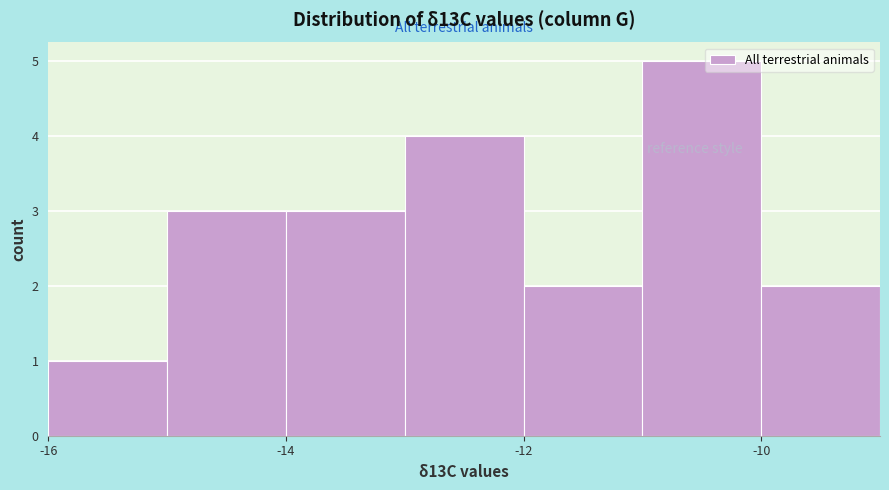

Which range on the x-axis has the tallest bar?

-11 to -10